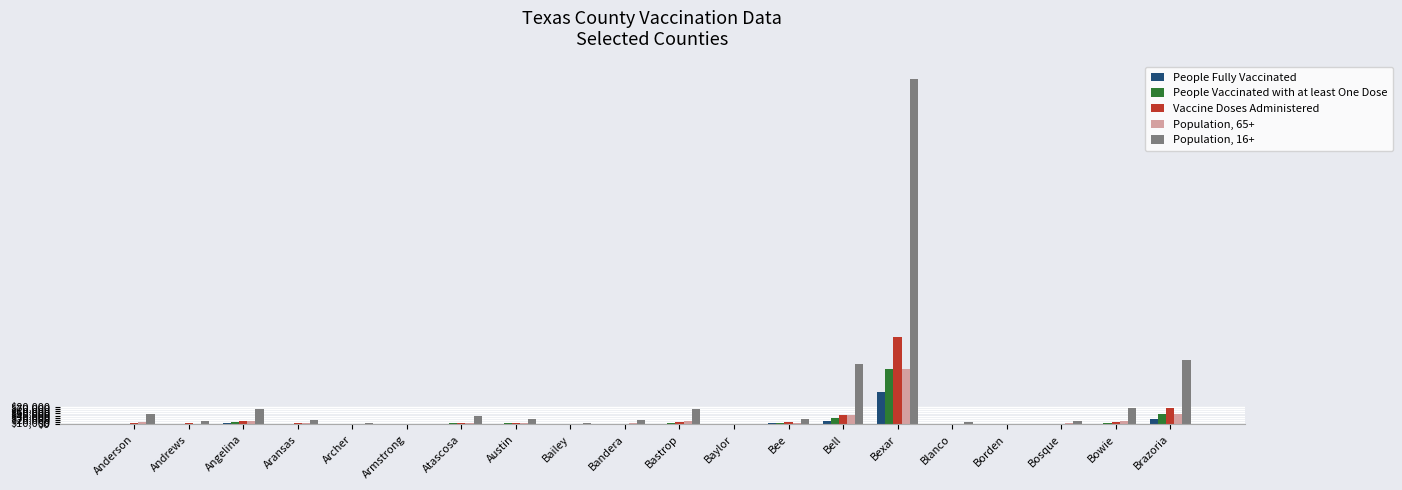

Is it true that Population, 16+ equals 1552823 at Bexar?

True